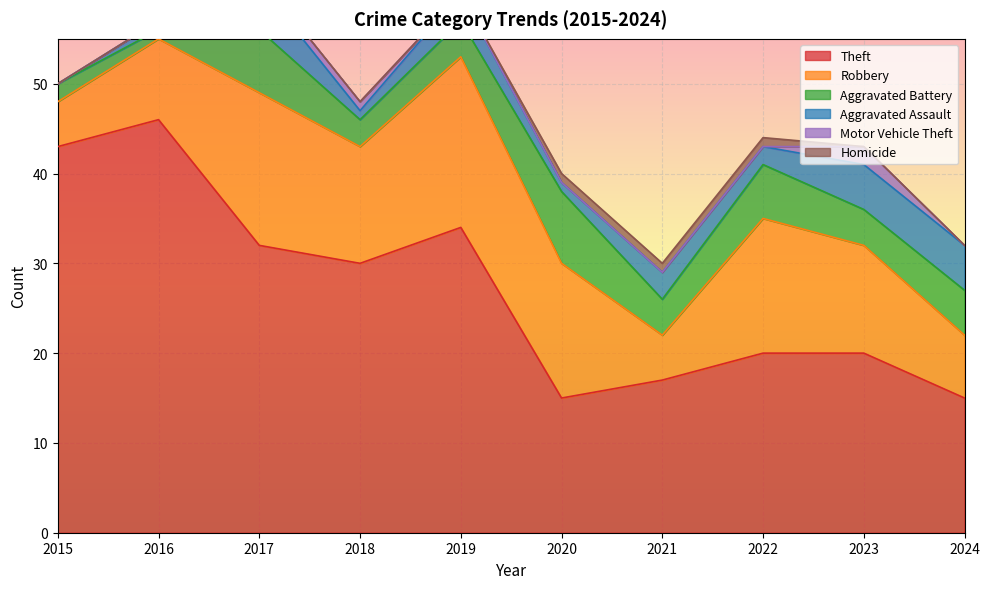

Reading right to left, transcribe all the data shown in this chart.

Theft: 2024=15	2023=20	2022=20	2021=17	2020=15	2019=34	2018=30	2017=32	2016=46	2015=43
Robbery: 2024=7	2023=12	2022=15	2021=5	2020=15	2019=19	2018=13	2017=17	2016=9	2015=5
Aggravated Battery: 2024=5	2023=4	2022=6	2021=4	2020=8	2019=4	2018=3	2017=7	2016=1	2015=2
Aggravated Assault: 2024=5	2023=5	2022=2	2021=3	2020=1	2019=3	2018=1	2017=5	2016=1	2015=0
Motor Vehicle Theft: 2024=0	2023=2	2022=0	2021=0	2020=0	2019=0	2018=1	2017=1	2016=0	2015=0
Homicide: 2024=0	2023=0	2022=1	2021=1	2020=1	2019=0	2018=0	2017=0	2016=0	2015=0